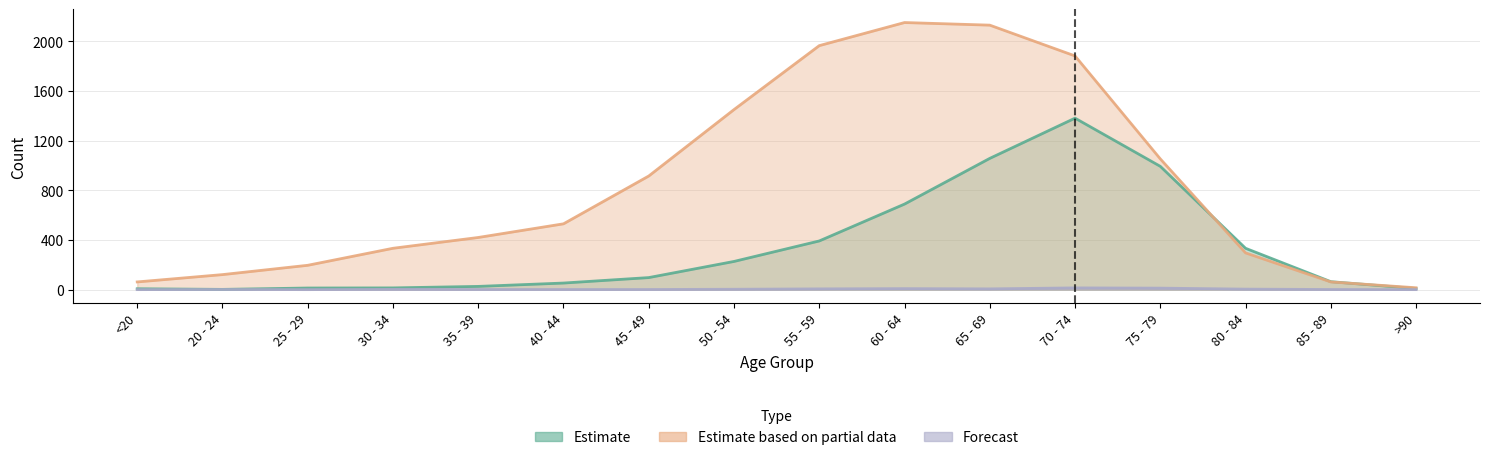

Rank the series by their maximum value, from highest to lowest.

Estimate based on partial data, Estimate, Forecast